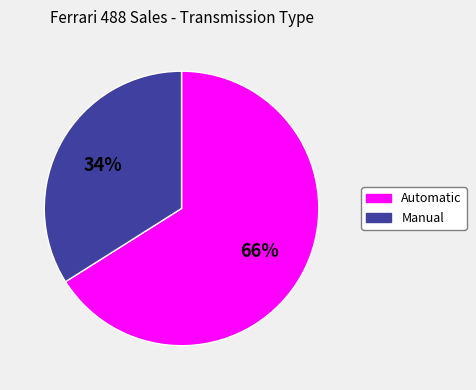

Approximately how many times larger is the value at Manual compared to Automatic?

0.5